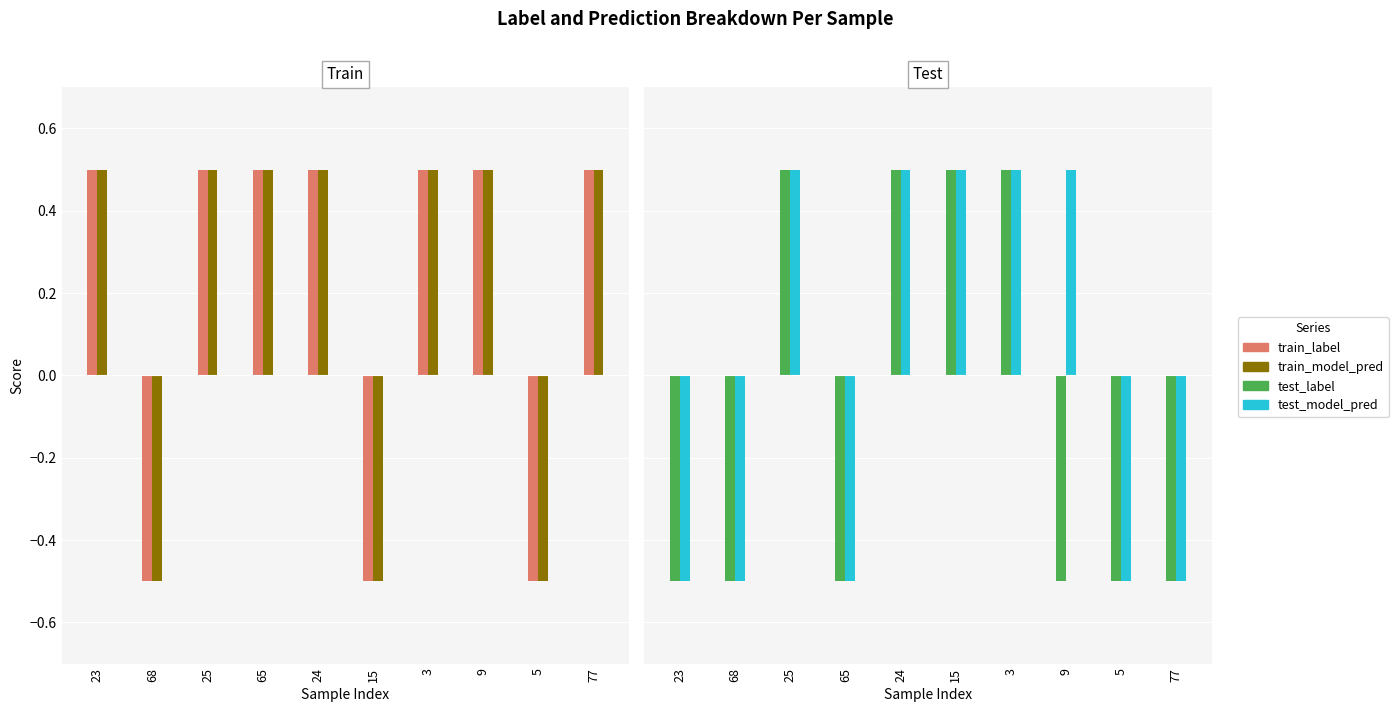

The test_model_pred series shows -0.3 at 77. True or false?

False